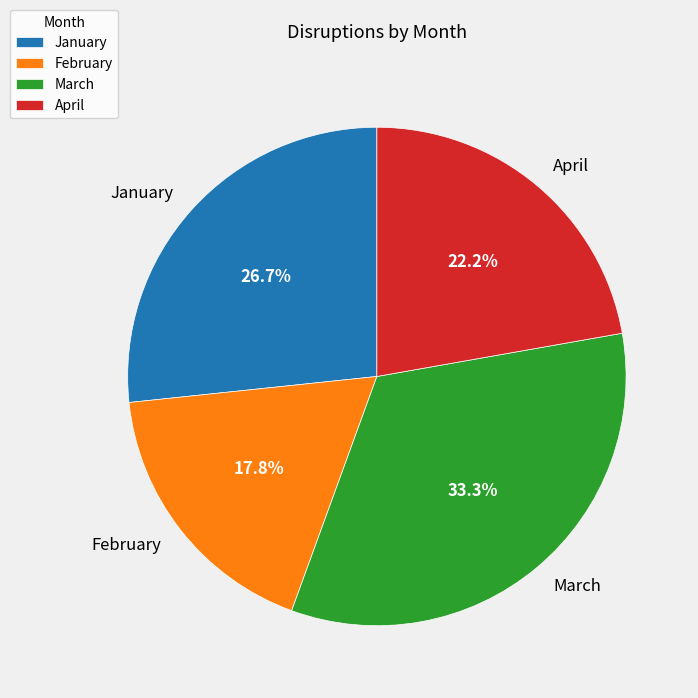

Combined, what portion of the pie is February and April?

40.0%